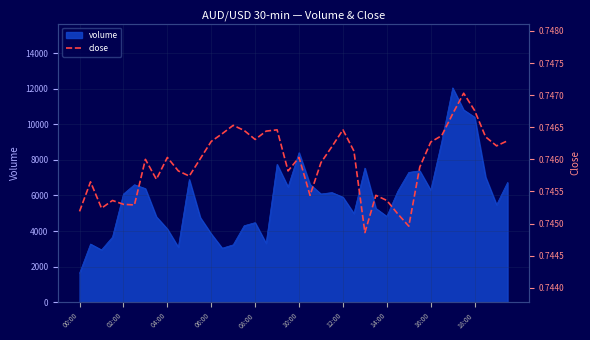

The value of volume at 04:00 is 4120. True or false?

True